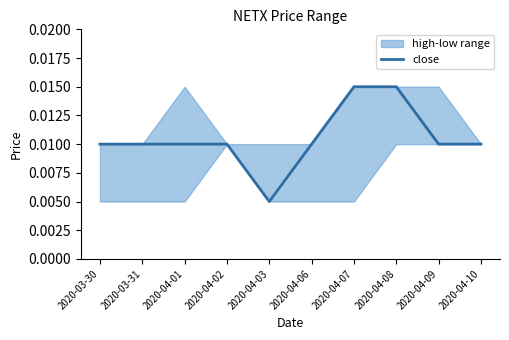

What is the sum of all values?

0.1